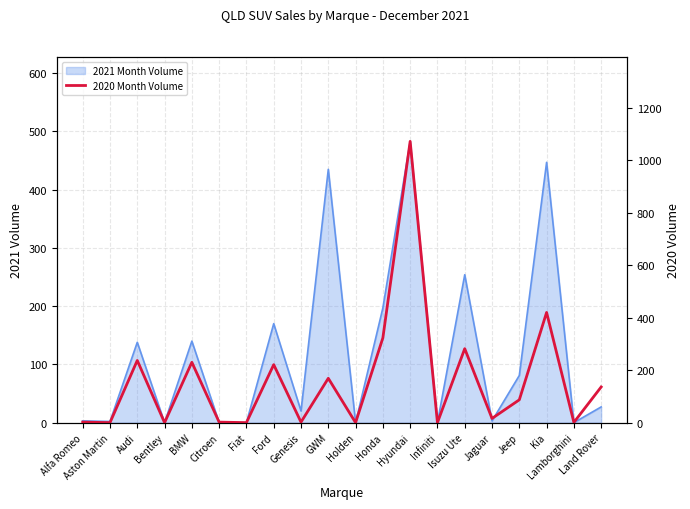

What is the difference between the values at Audi and Holden?

237